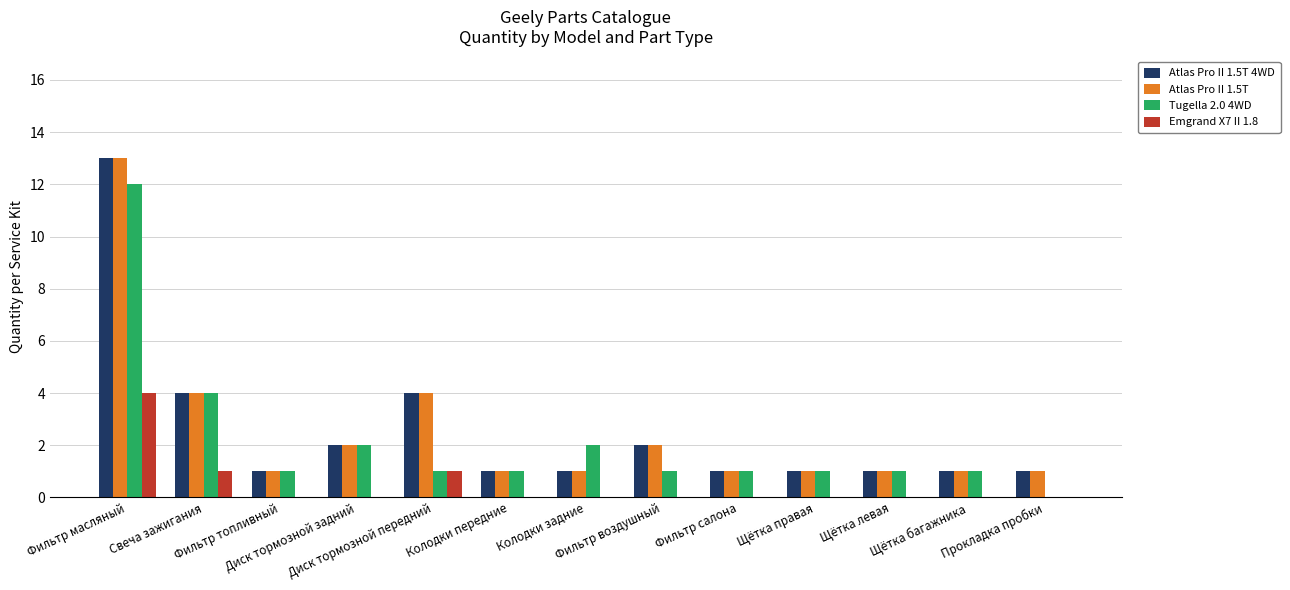

What is the sum of all Atlas Pro II 1.5T values?

33